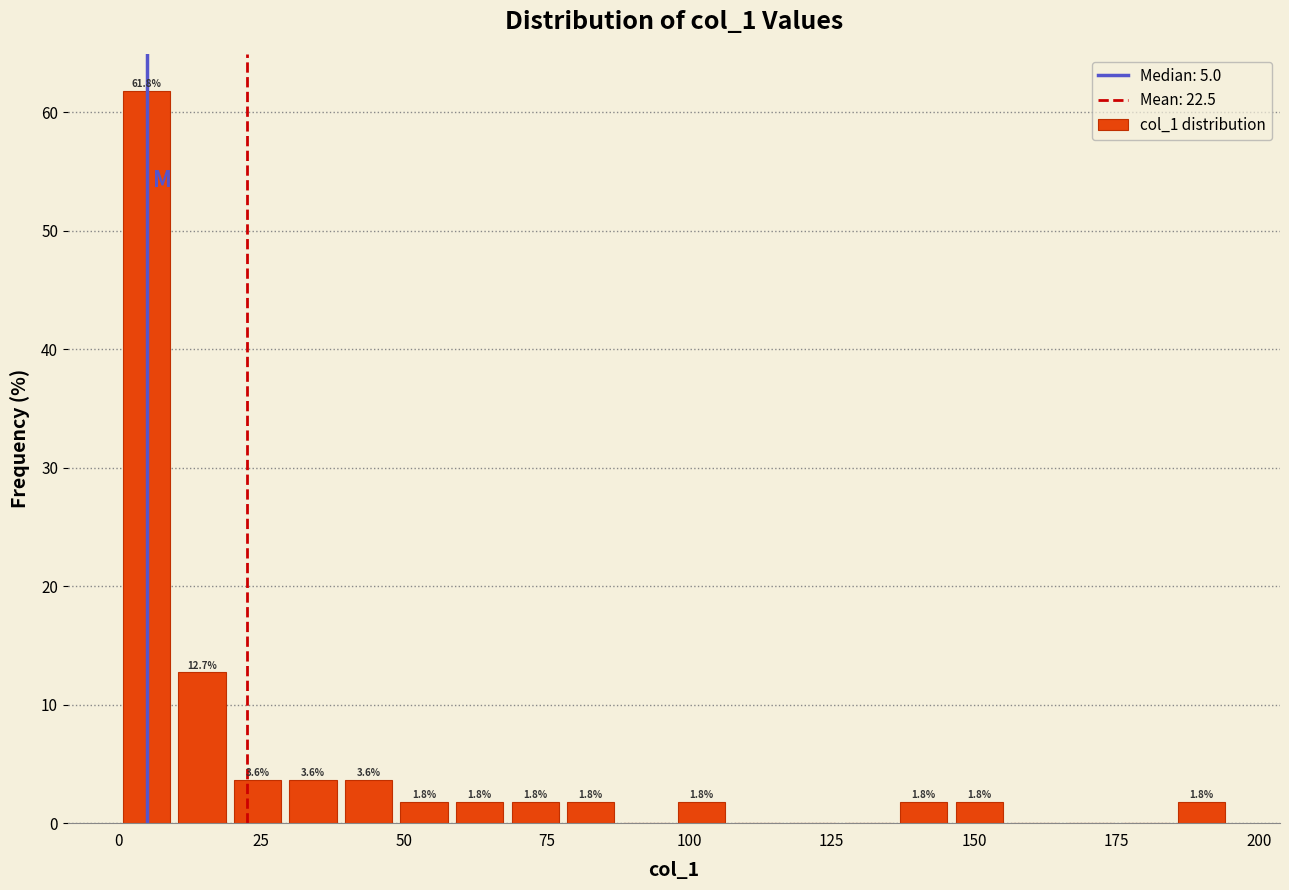

Around what value on the x-axis is the tallest bar? Give the approximate position of its centre, as read against the axis.

5